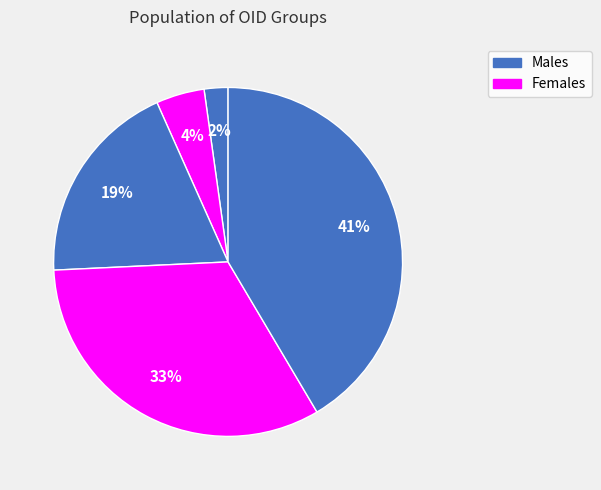

How many slices are in this pie chart?

5